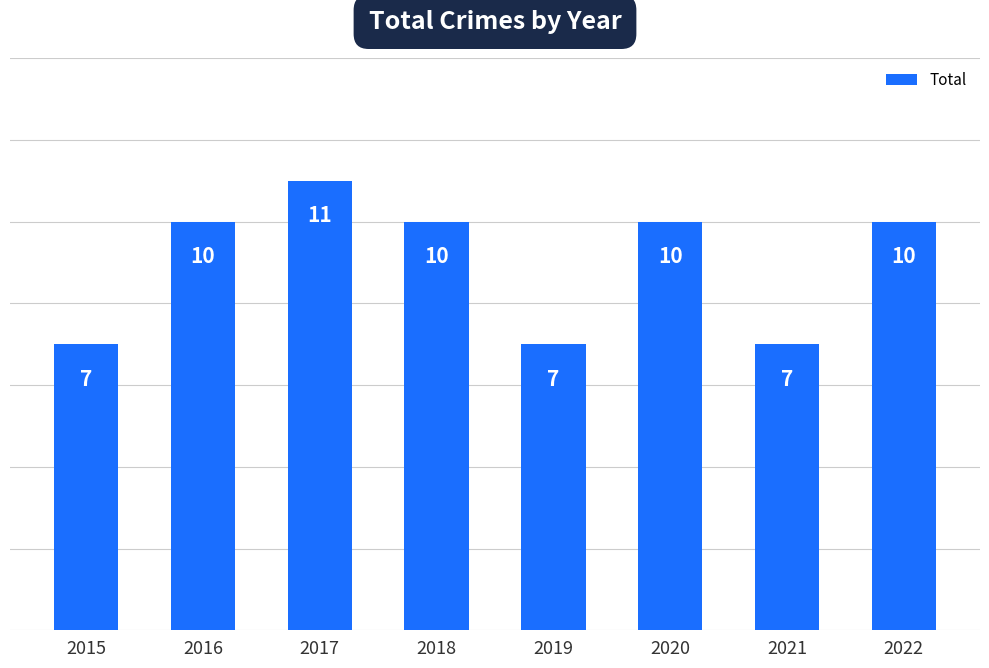

Count the values in the range 7 to 10.

7